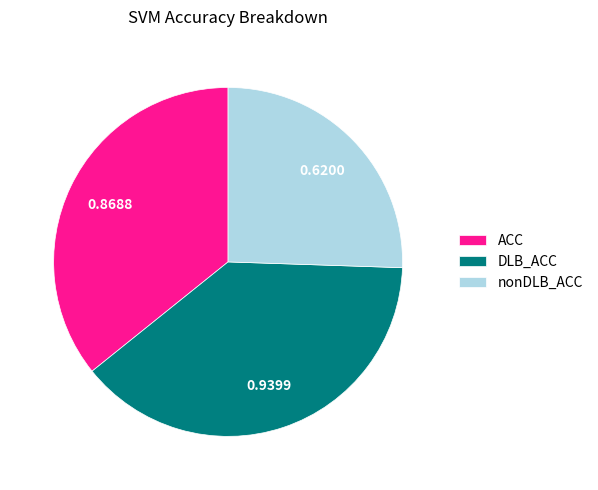

Is there any slice that represents more than half of the pie?

No